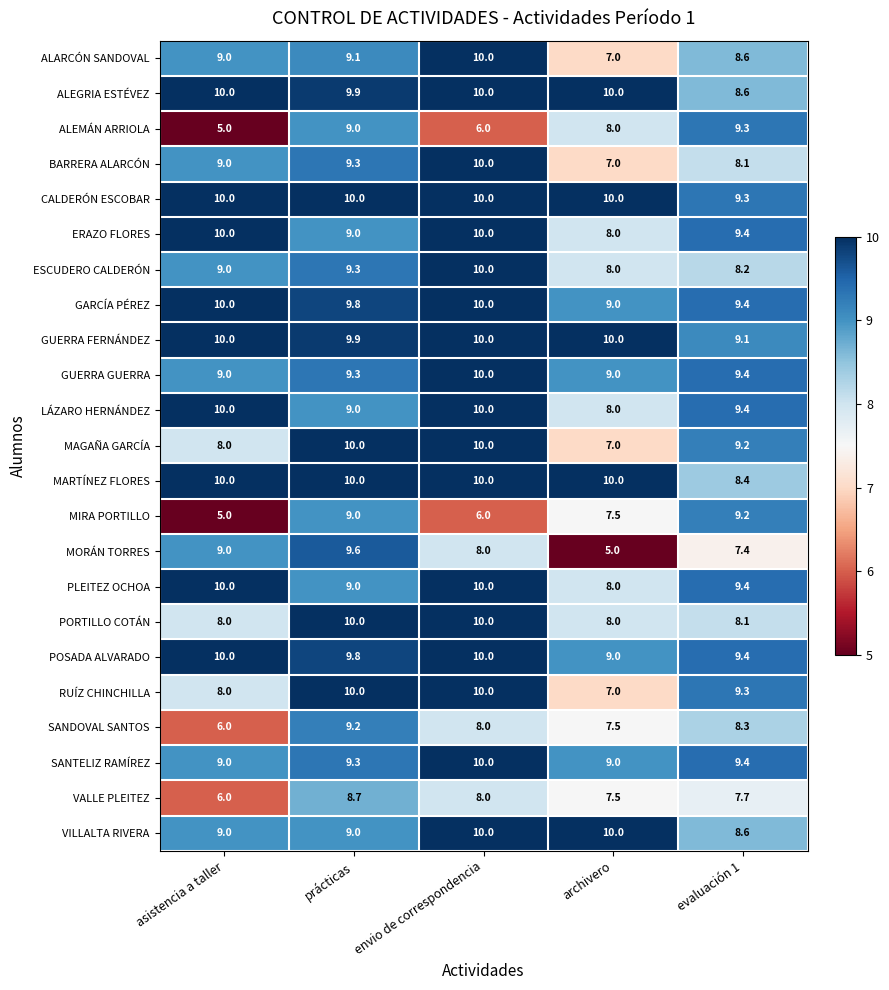

At how many categories does at least one series exceed 9?

5